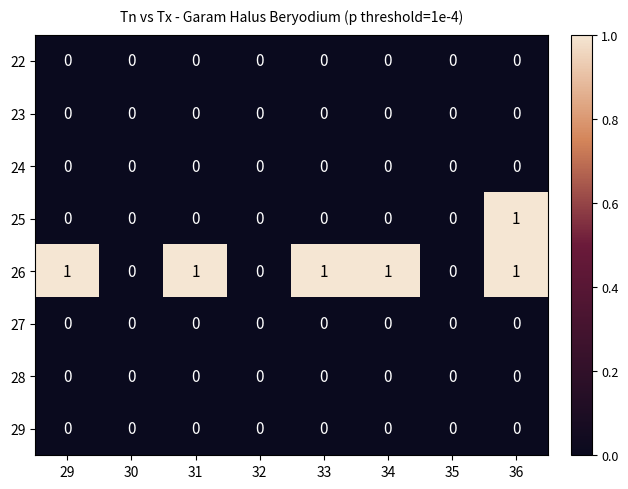

Count the number of categories in the chart.

8